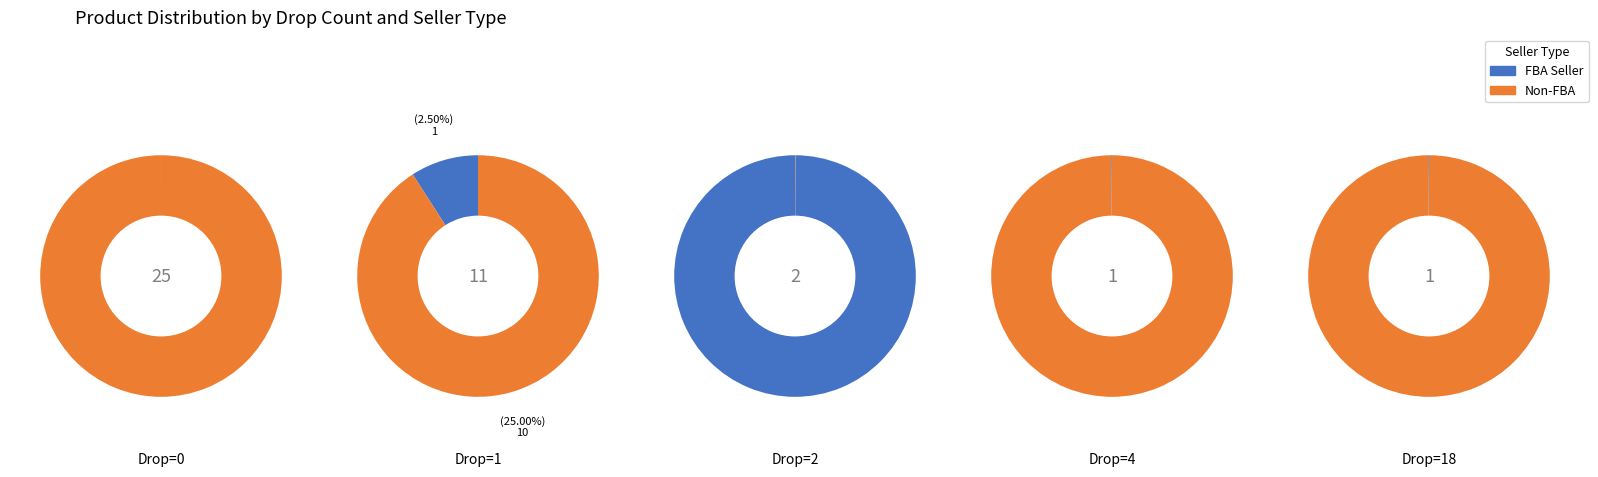

The 4 slice represents 22% of the pie. True or false?

False